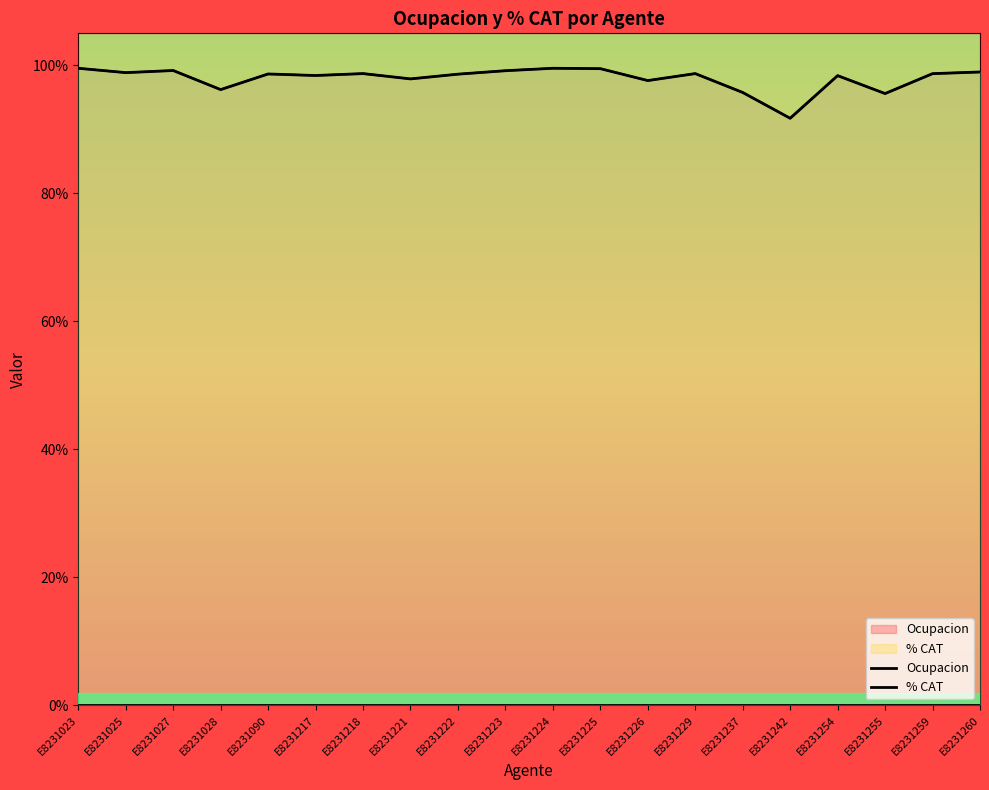

Reading left to right, transcribe all the data shown in this chart.

Ocupacion: E8231023=1.0	E8231025=1.0	E8231027=1.0	E8231028=1.0	E8231090=1.0	E8231217=1.0	E8231218=1.0	E8231221=1.0	E8231222=1.0	E8231223=1.0	E8231224=1.0	E8231225=1.0	E8231226=1.0	E8231229=1.0	E8231237=1.0	E8231242=0.9	E8231254=1.0	E8231255=1.0	E8231259=1.0	E8231260=1.0
% CAT: E8231023=0.0	E8231025=0.0	E8231027=0.0	E8231028=0.0	E8231090=0.0	E8231217=0.0	E8231218=0.0	E8231221=0.0	E8231222=0.0	E8231223=0.0	E8231224=0.0	E8231225=0.0	E8231226=0.0	E8231229=0.0	E8231237=0.0	E8231242=0.0	E8231254=0.0	E8231255=0.0	E8231259=0.0	E8231260=0.0